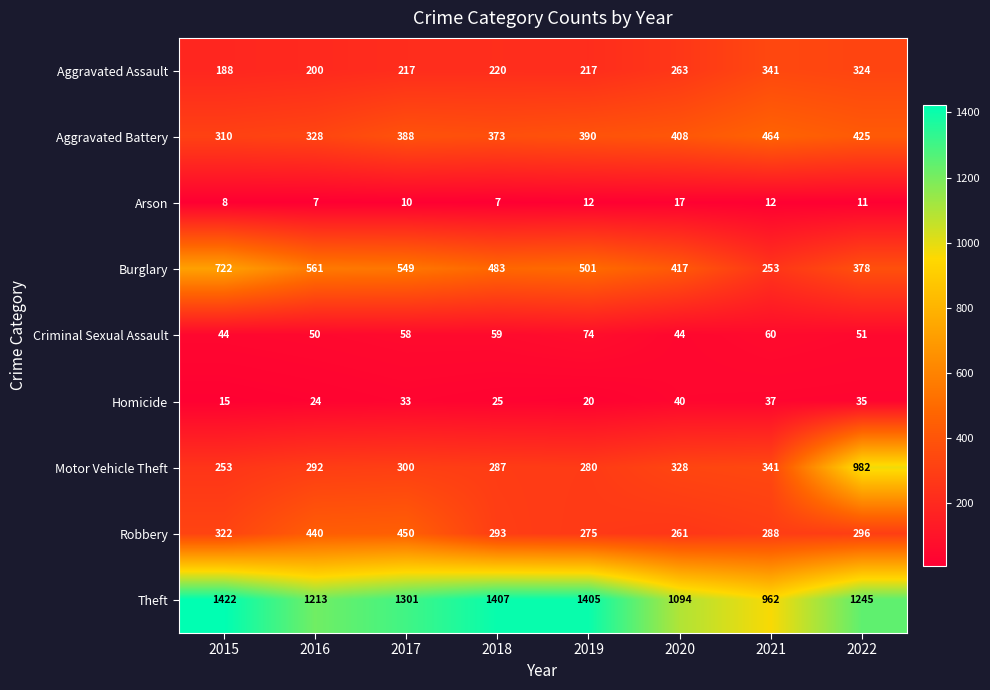

The Arson series shows 7 at 2020. True or false?

False